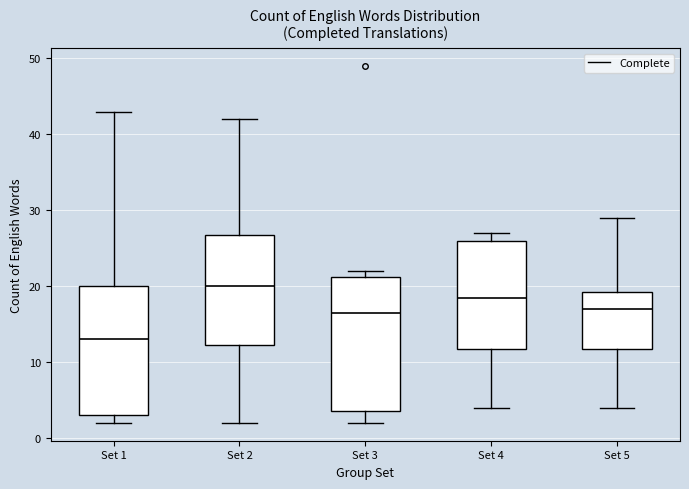

Reading left to right, read every box against the y-axis: the position of its median line, the range the box covers, and the ends of its whiskers. The values are not printed on the chart, so give them approximately, as read against the axis.

Set 1: median 13, box 3 to 20, whiskers 2 to 43
Set 2: median 20, box 12 to 27, whiskers 2 to 42
Set 3: median 17, box 4 to 21, whiskers 2 to 22
Set 4: median 19, box 12 to 26, whiskers 4 to 27
Set 5: median 17, box 12 to 19, whiskers 4 to 29